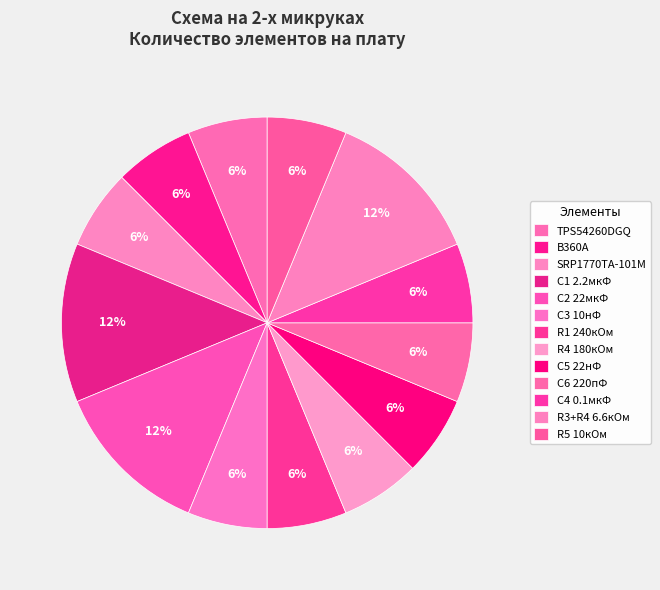

How many segments does this pie chart have?

13